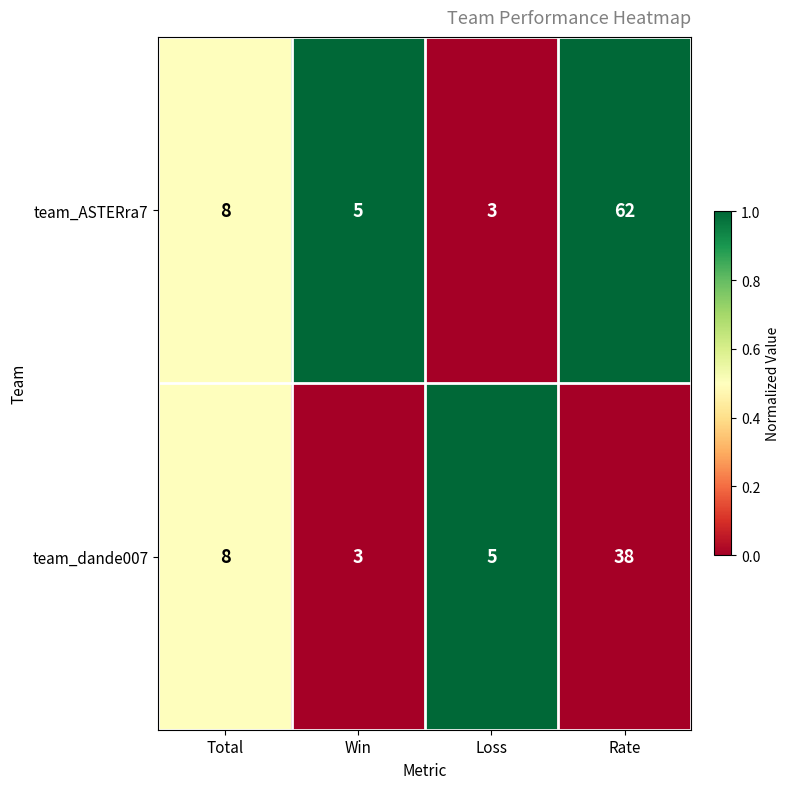

How many data points does each series have?

4